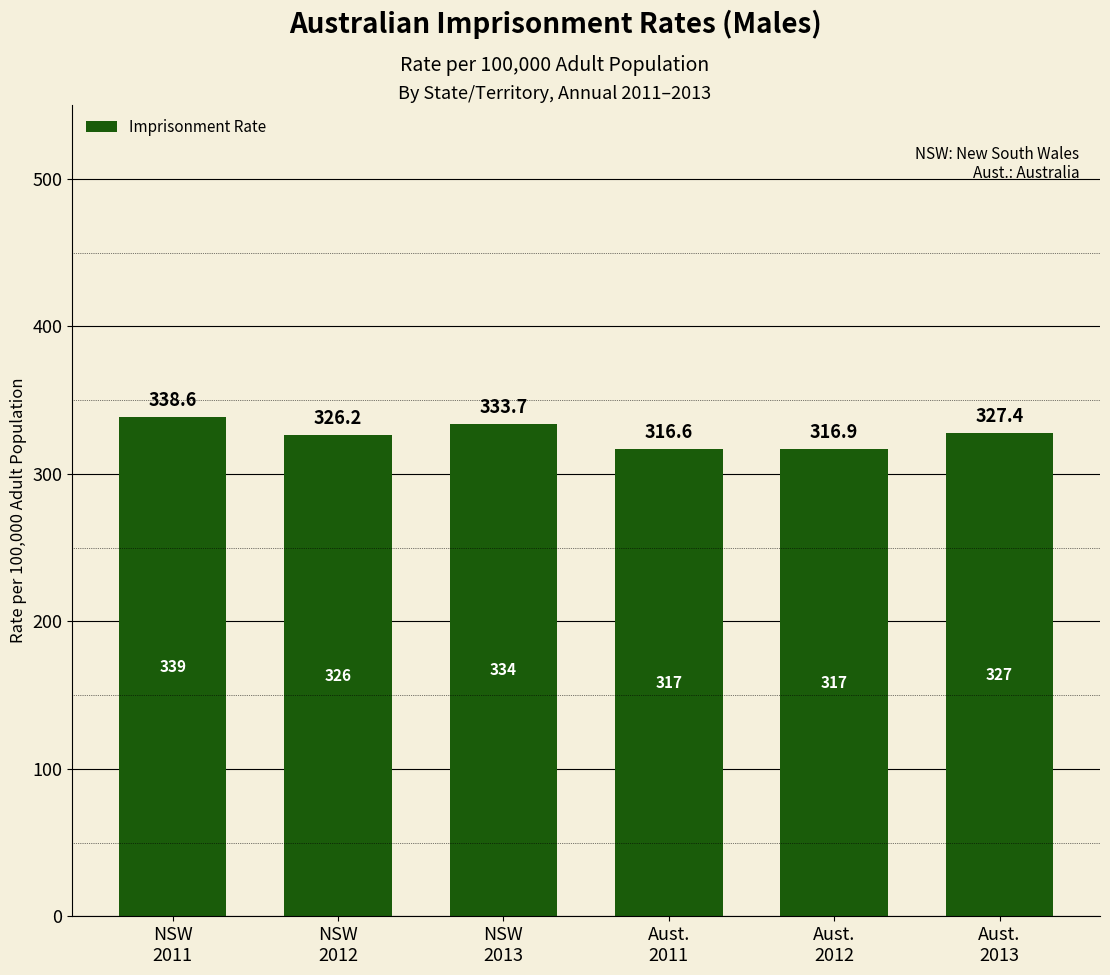

What is the label of the 2nd bar from the left?

NSW
2012